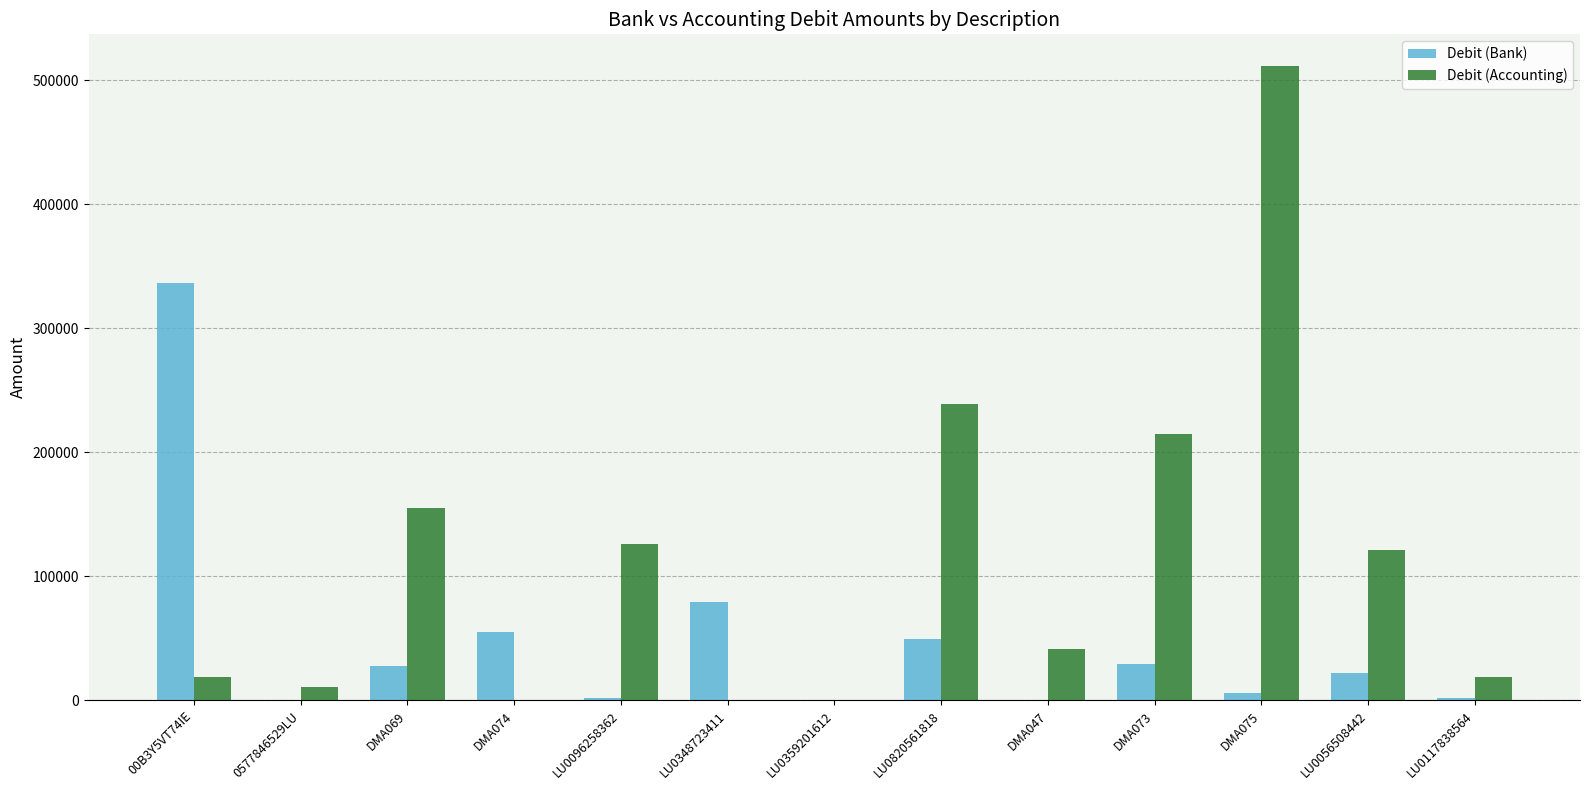

What is the maximum value shown in the chart?

511626.0